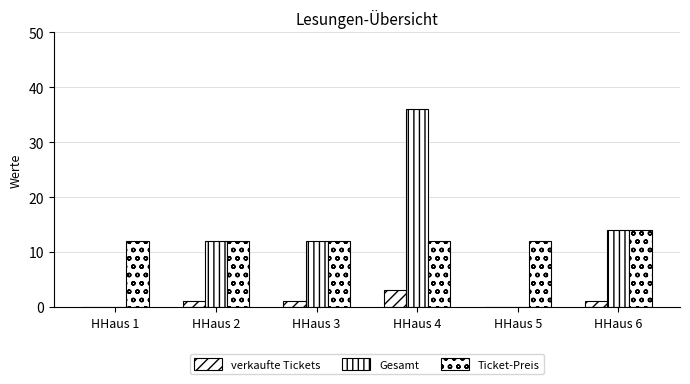

At HHaus 3, list the series in order from largest to smallest.

Gesamt, Ticket-Preis, verkaufte Tickets